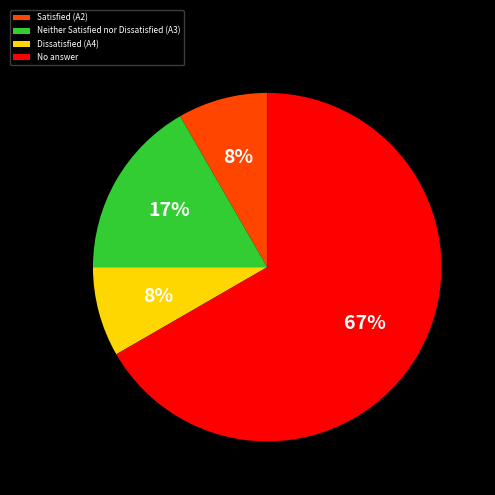

To the nearest percent, what is the average slice percentage?

25%